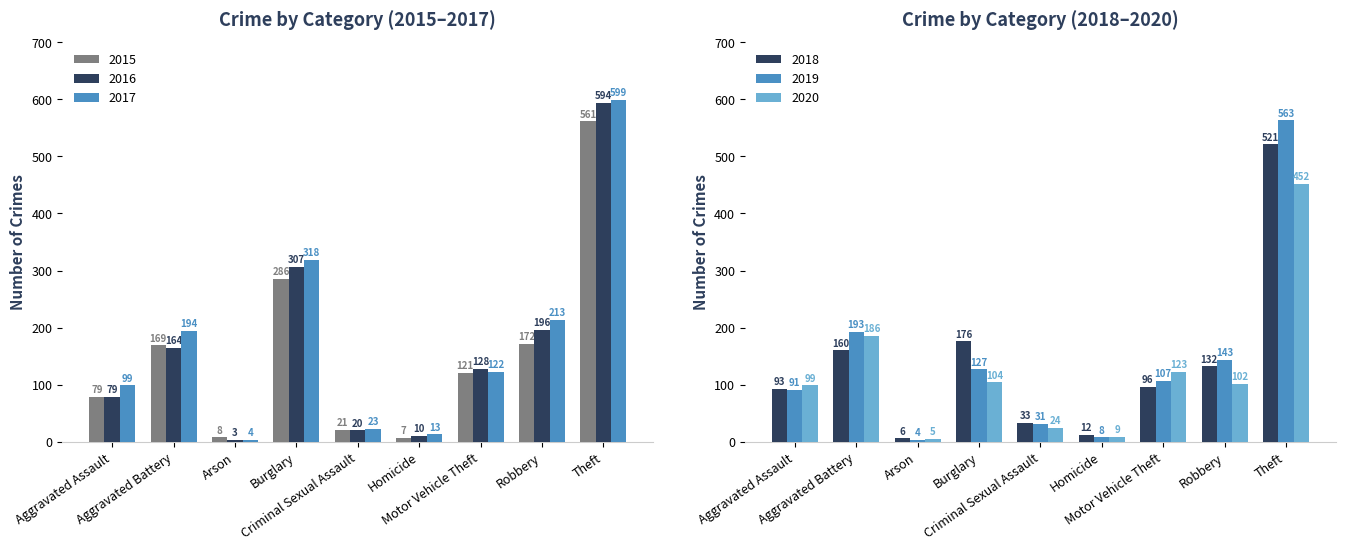

Which series has the largest range (max minus min)?

2017